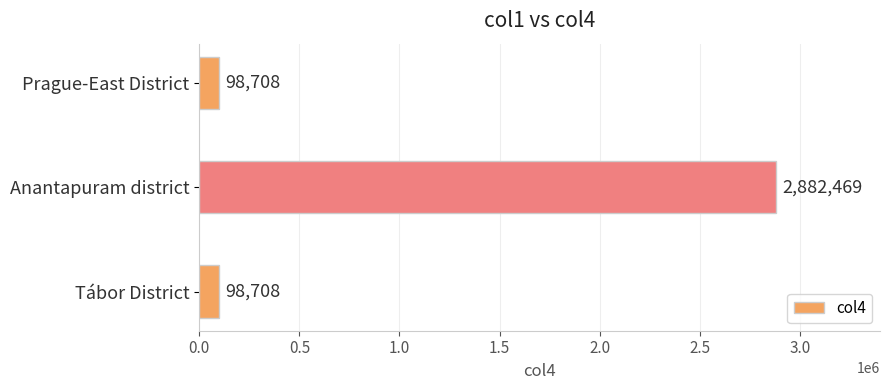

The value at Anantapuram district is 2882469. True or false?

True